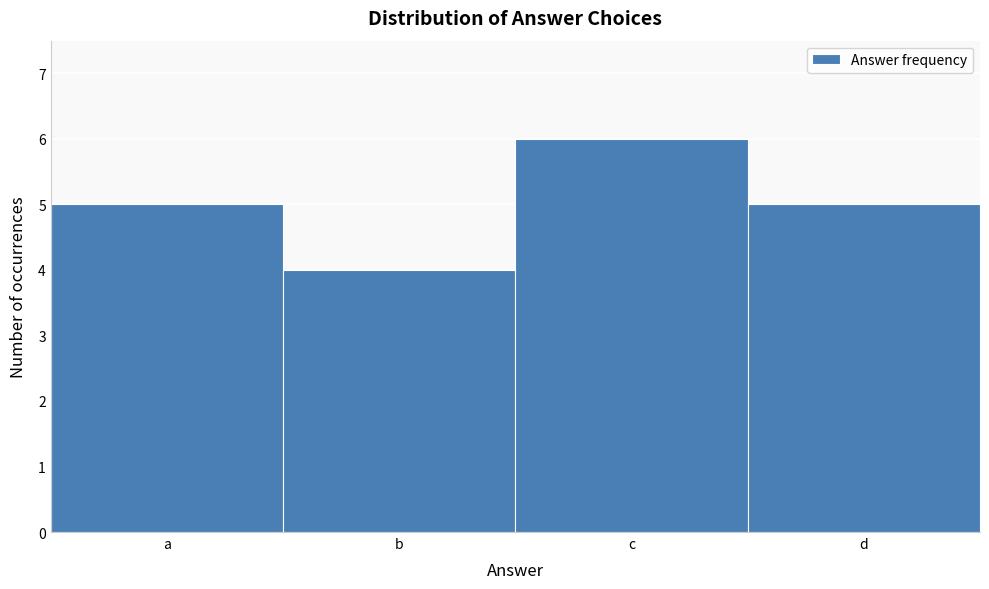

Reading left to right, what are all the values shown in this chart?

a=5	b=4	c=6	d=5